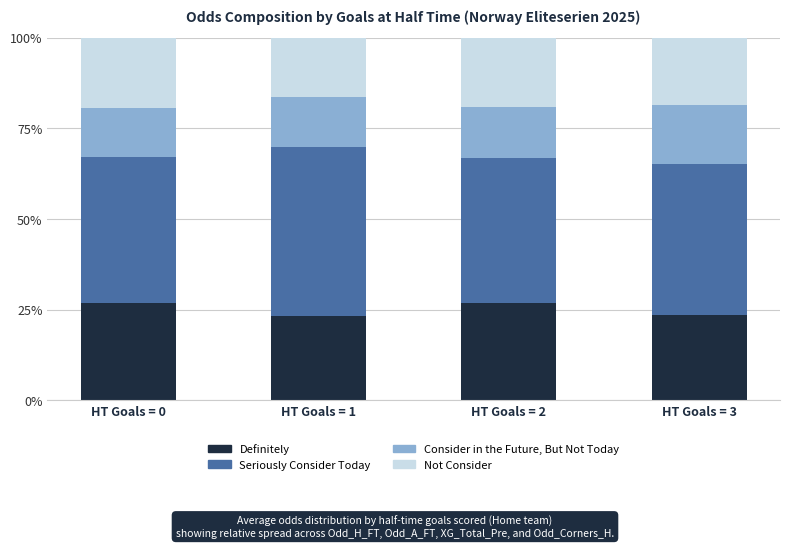

What is the maximum value for Definitely?

26.9